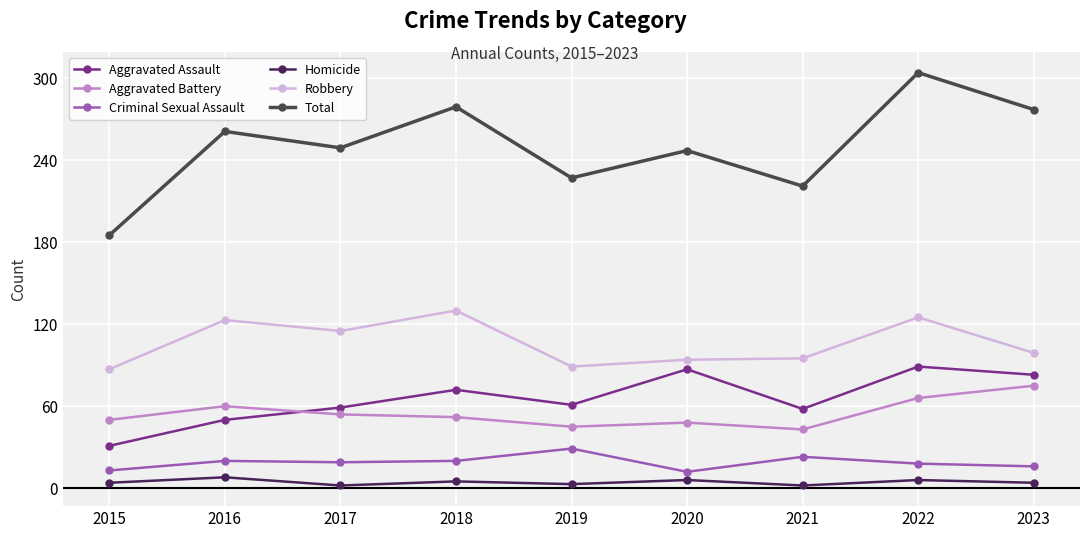

Which series has the widest spread of values?

Total